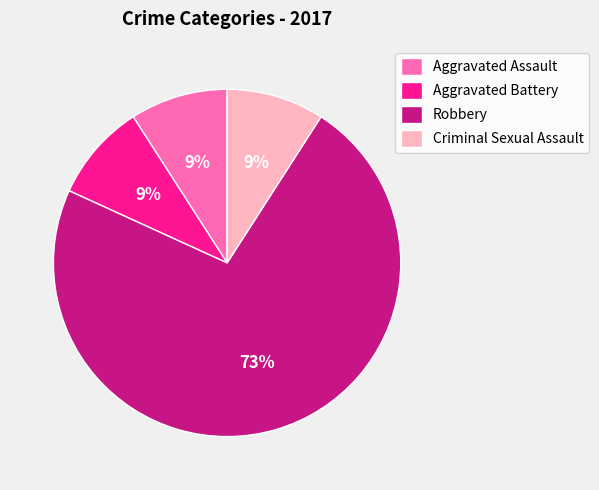

Which category accounts for the majority?

Robbery